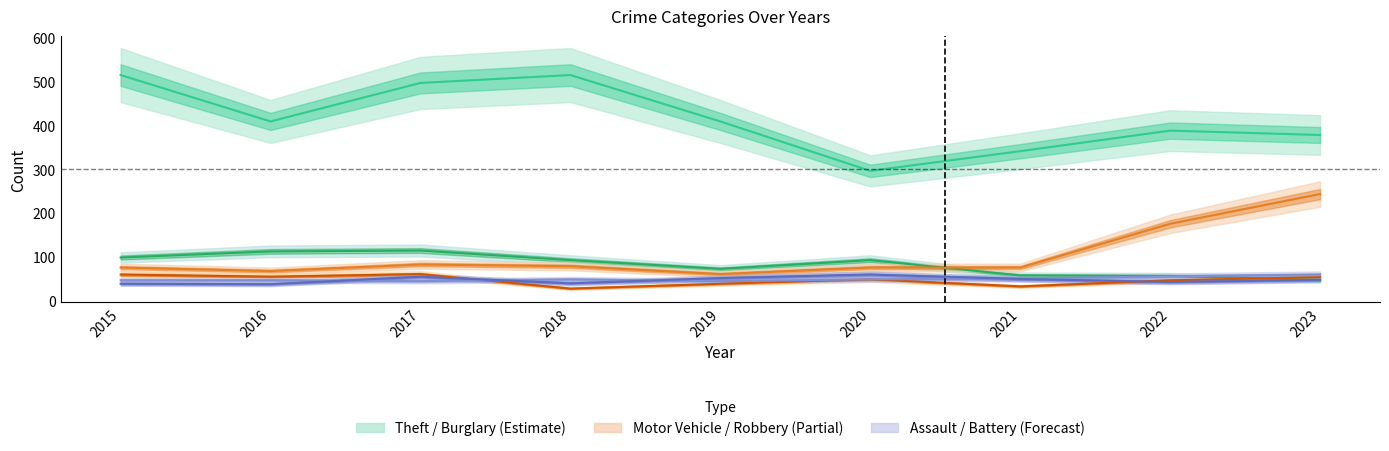

True or false: Aggravated Battery has a value of 26 at 2020.

False